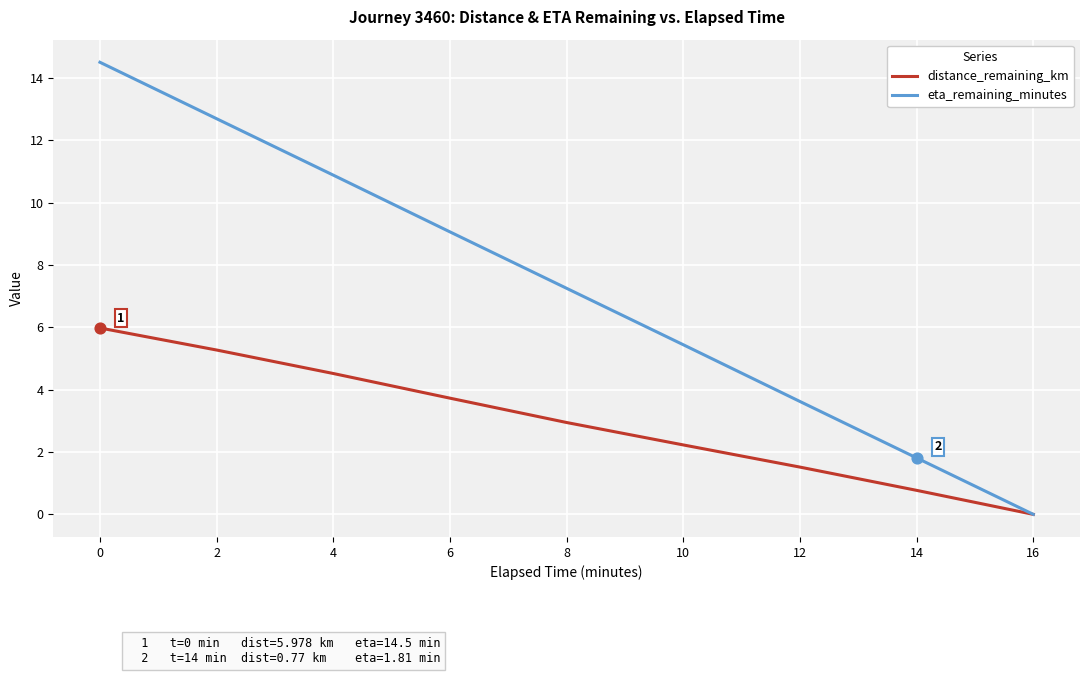

Is the value of eta_remaining_minutes at 10 greater than the value of distance_remaining_km at 14?

Yes